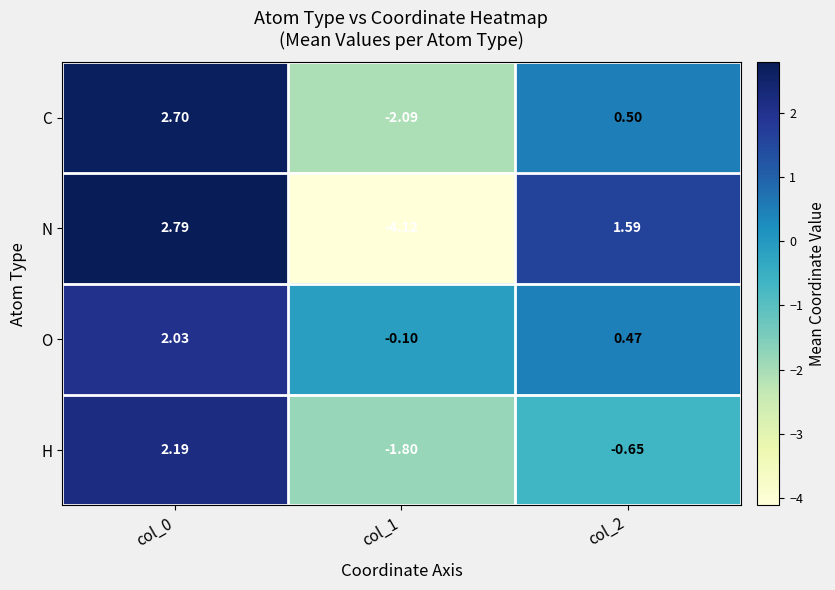

List the series in order of their peak value, lowest first.

O, H, C, N